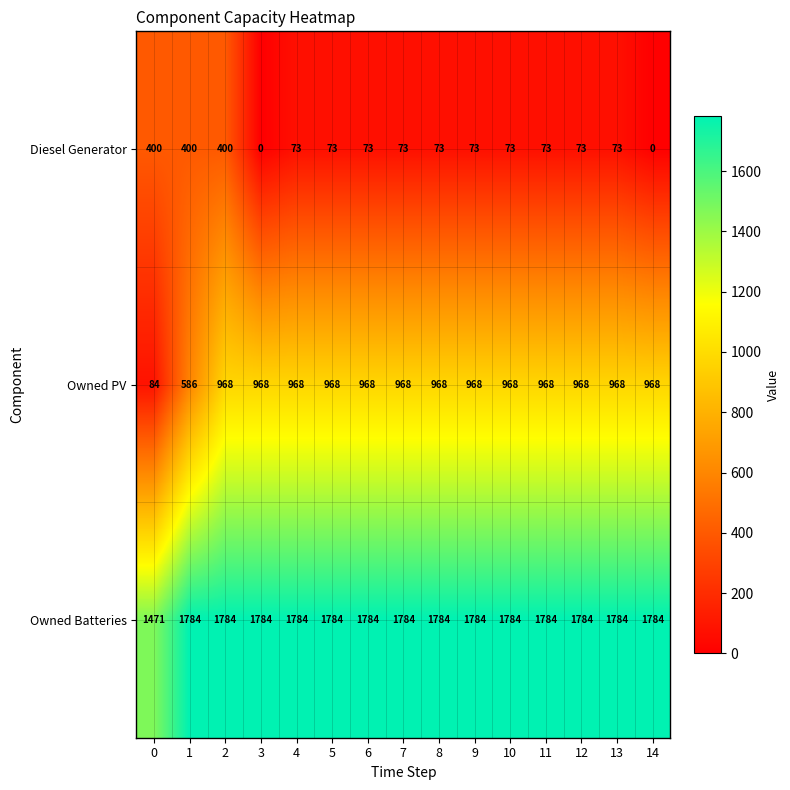

Which series has the largest range (max minus min)?

Owned PV